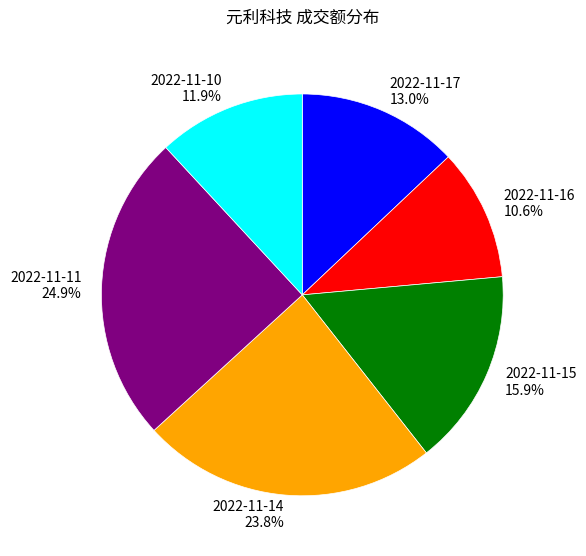

To the nearest percent, what is the difference between the largest and smallest slice percentages?

14%